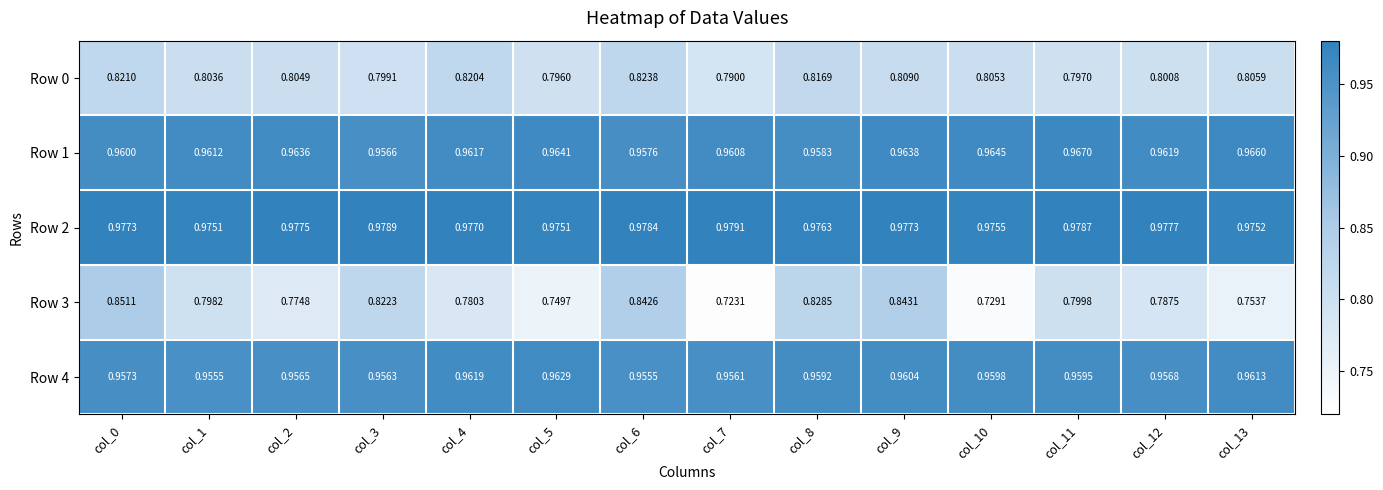

Is the value of Row 4 at col_12 greater than the value of Row 1 at col_9?

No